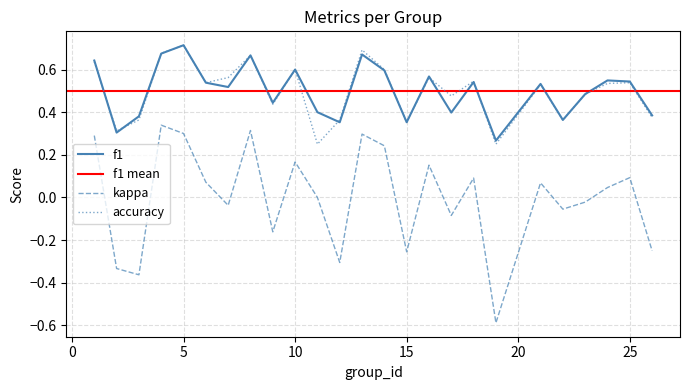

True or false: kappa and f1 intersect in this chart.

False